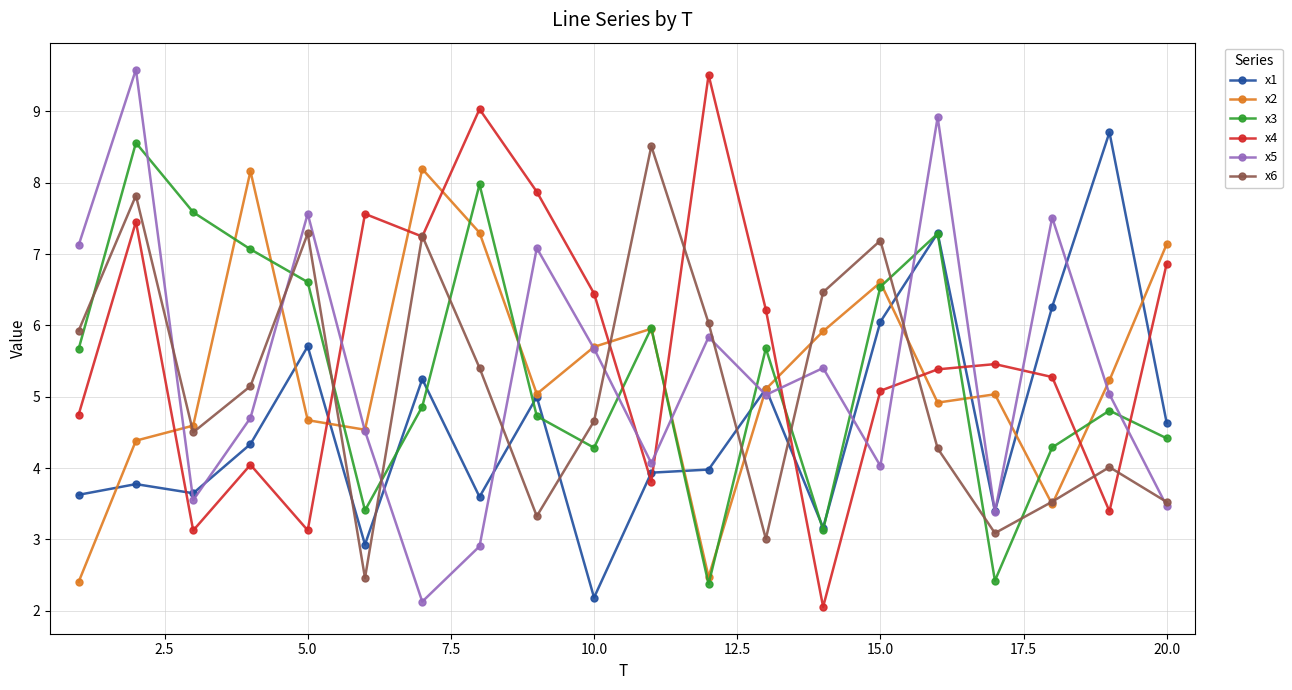

True or false: x2 and x5 intersect in this chart.

True